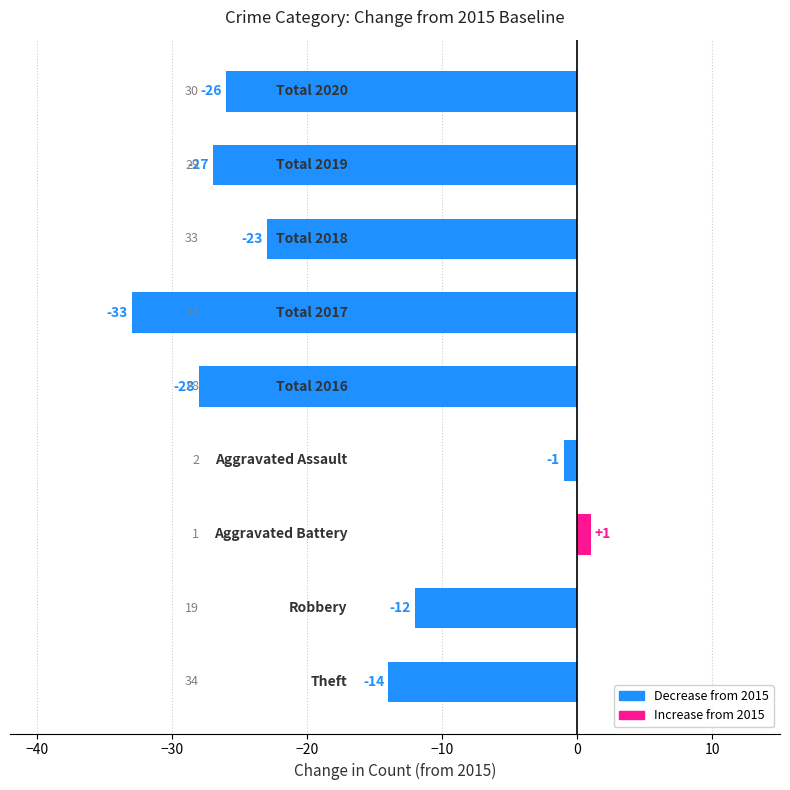

What is the greatest value displayed?

1